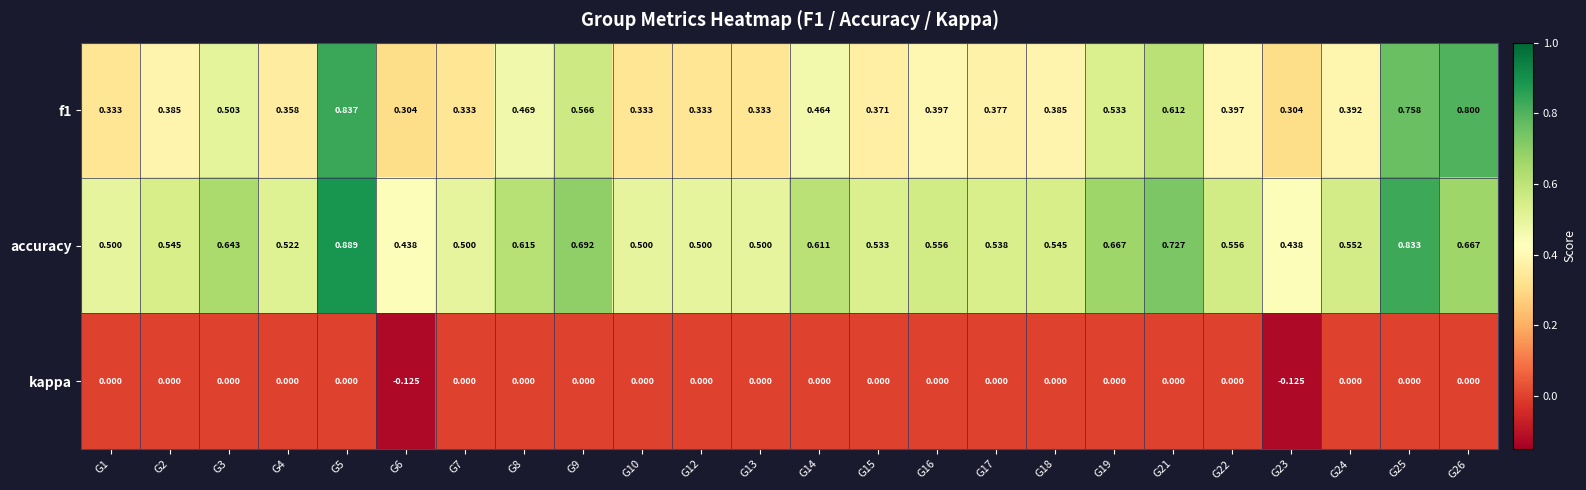

Which series has the largest total across all categories?

accuracy